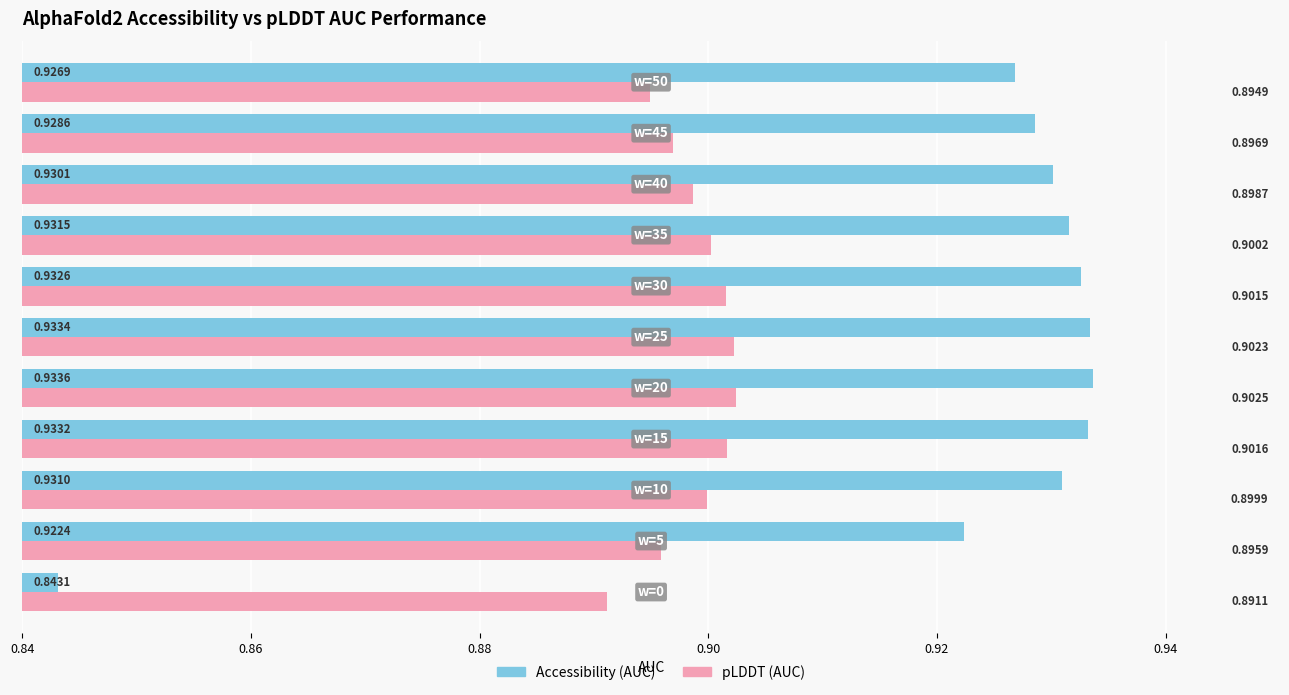

Rank the series by their maximum value, from lowest to highest.

pLDDT (AUC), Accessibility (AUC)